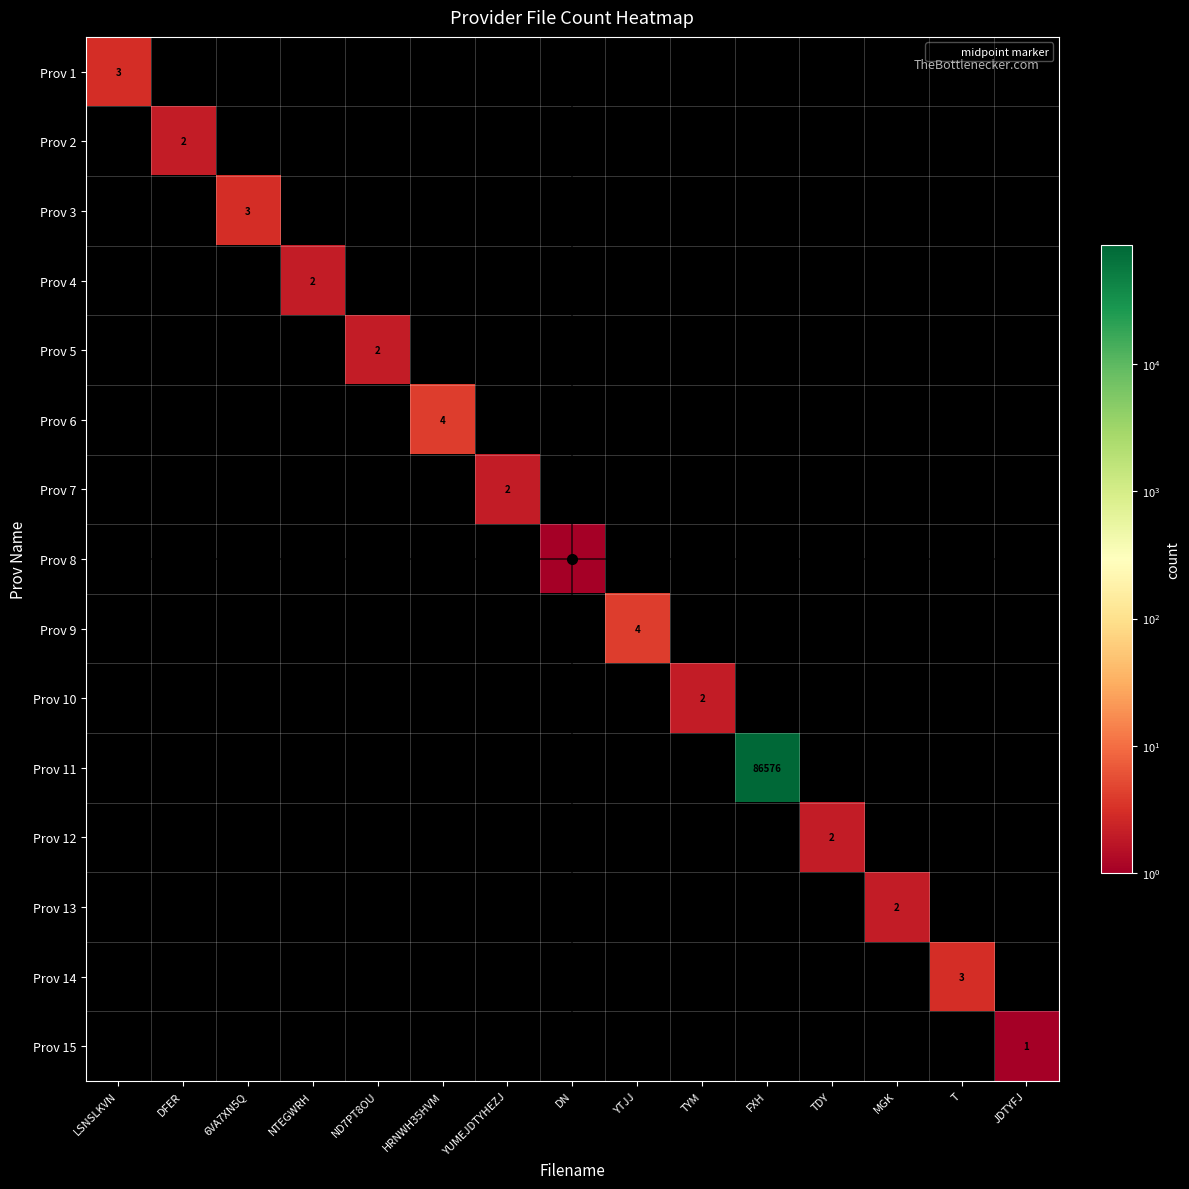

What is the greatest value displayed?

86576